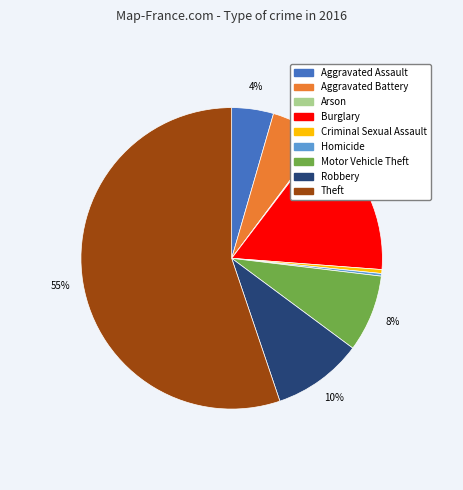

Which category accounts for the majority?

Theft